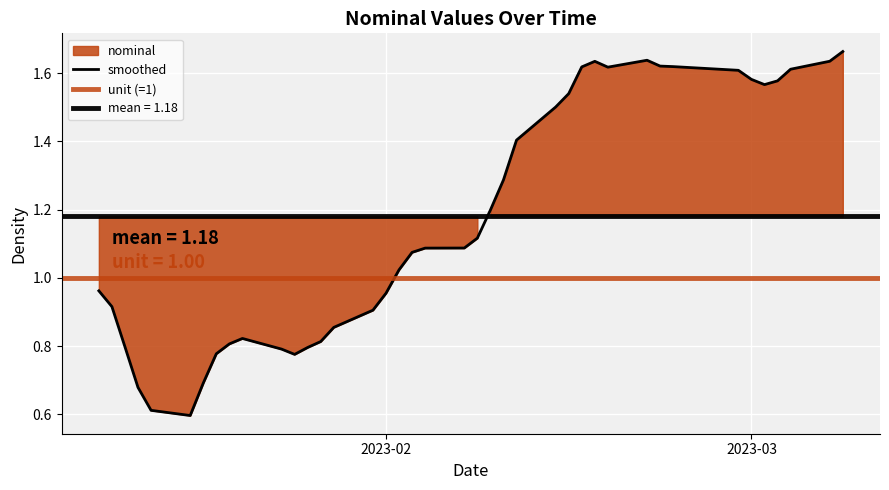

Is it true that the value at 2023-02-22 is 1.6?

True